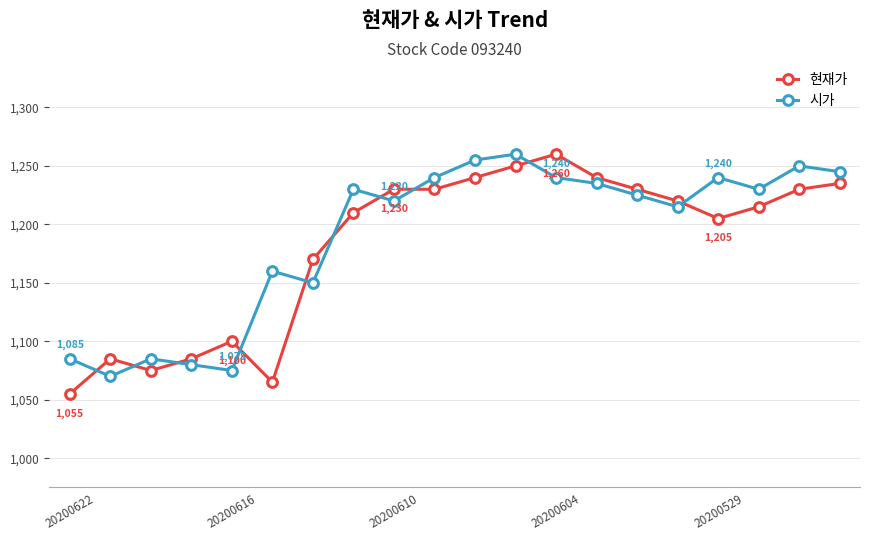

What is the difference between the maximum and minimum values in the 시가 series?

190